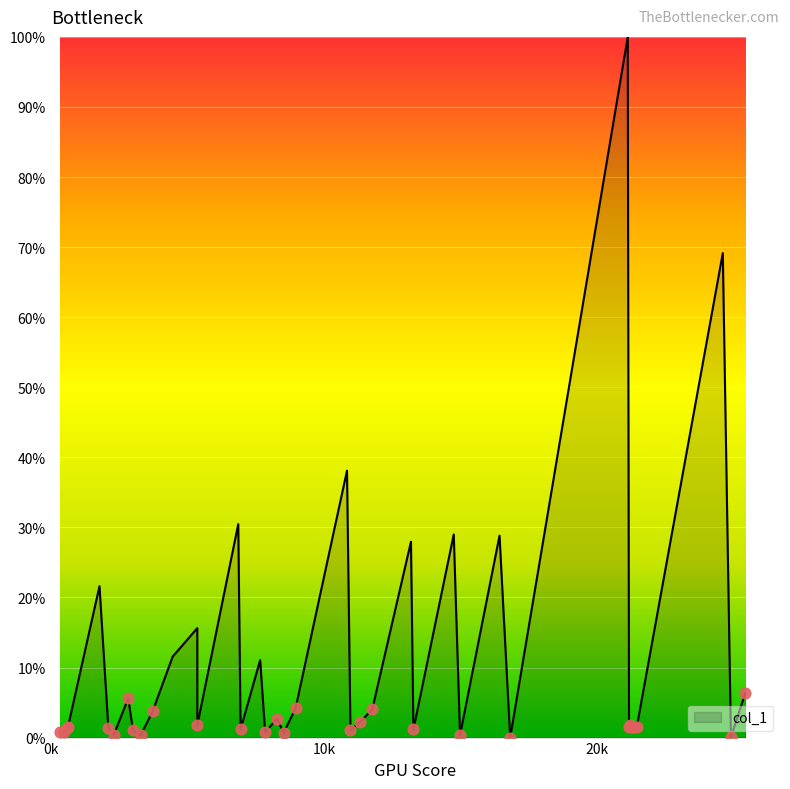

What is the change in value from 2104.12 to 3286.07?

-1.0